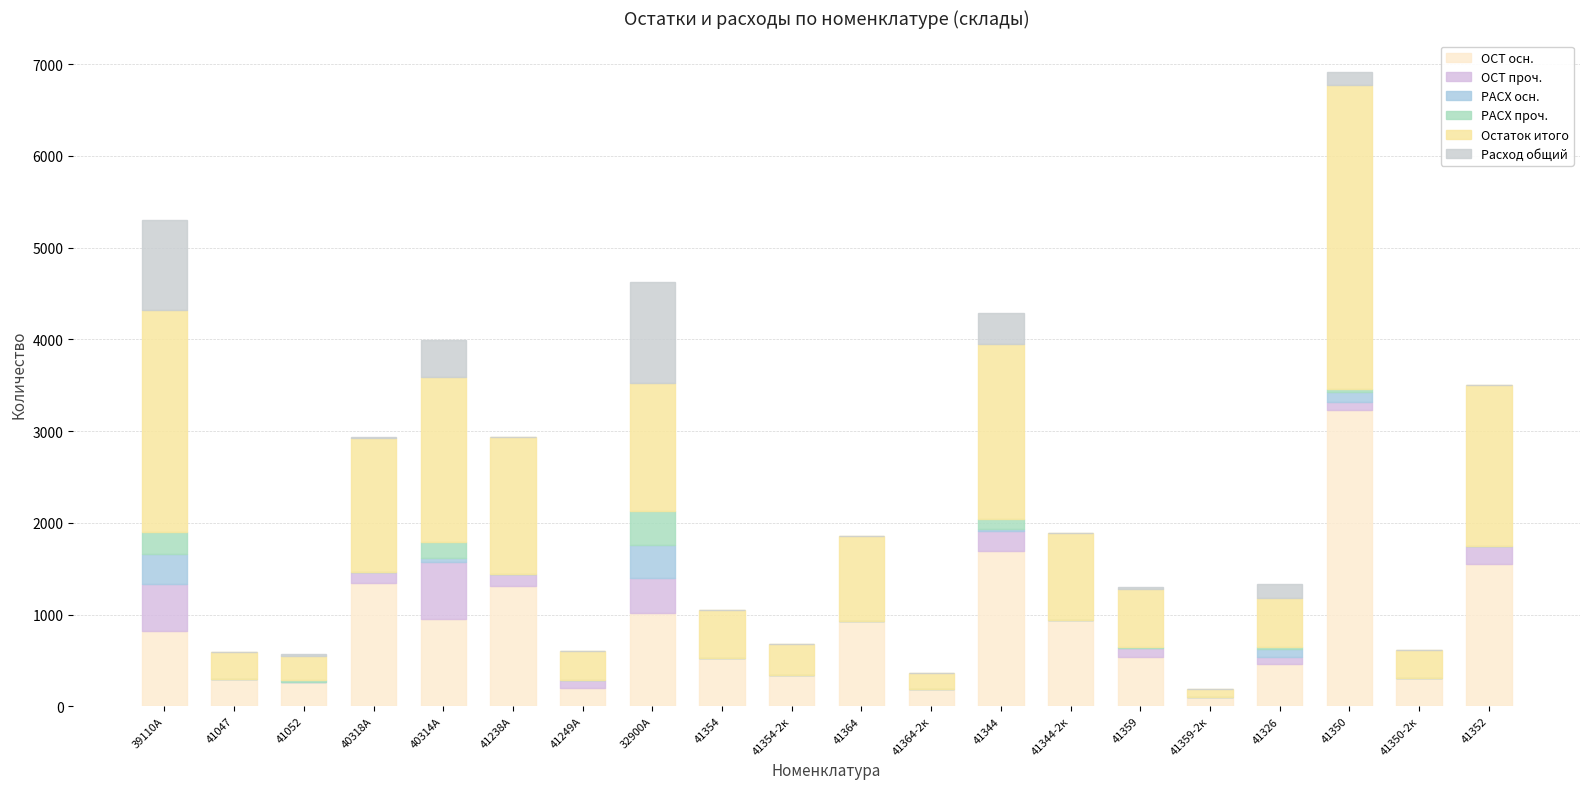

Does the chart contain stacked bars?

Yes